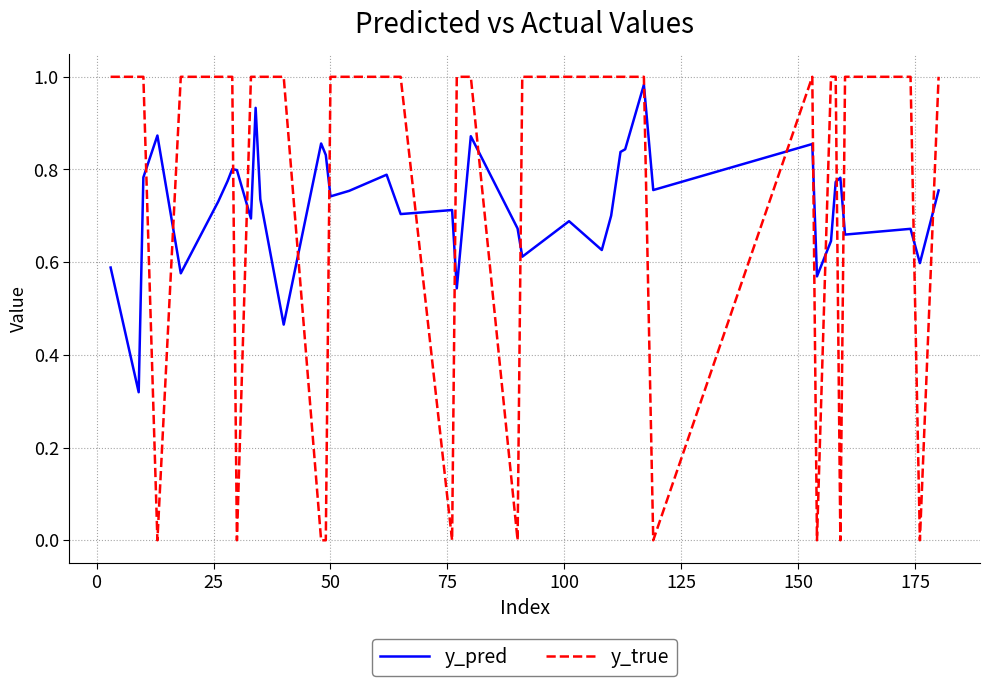

Which series has the widest spread of values?

y_true